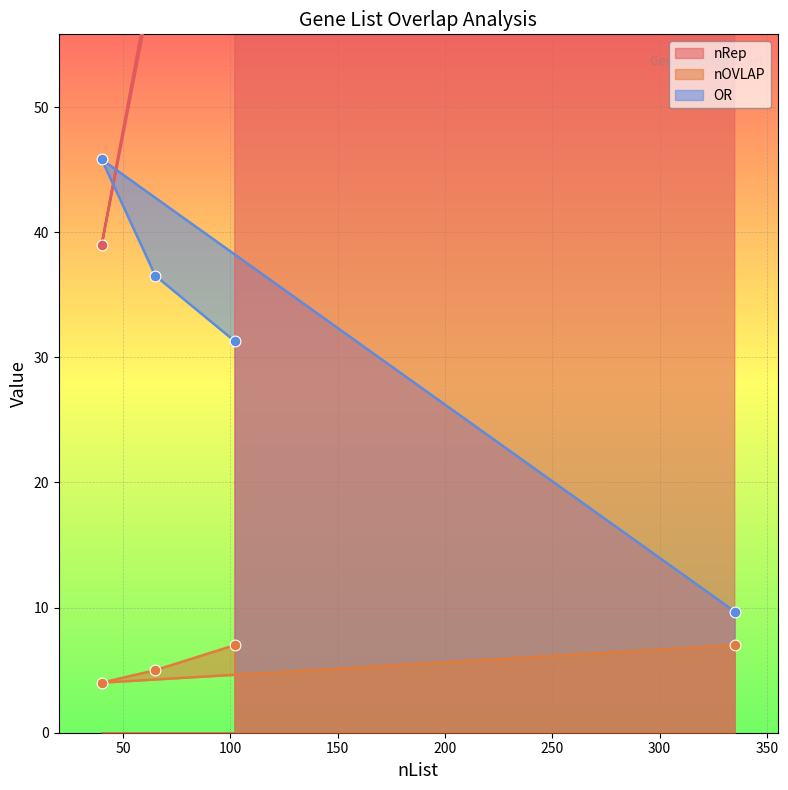

Which series has the largest total across all categories?

nRep